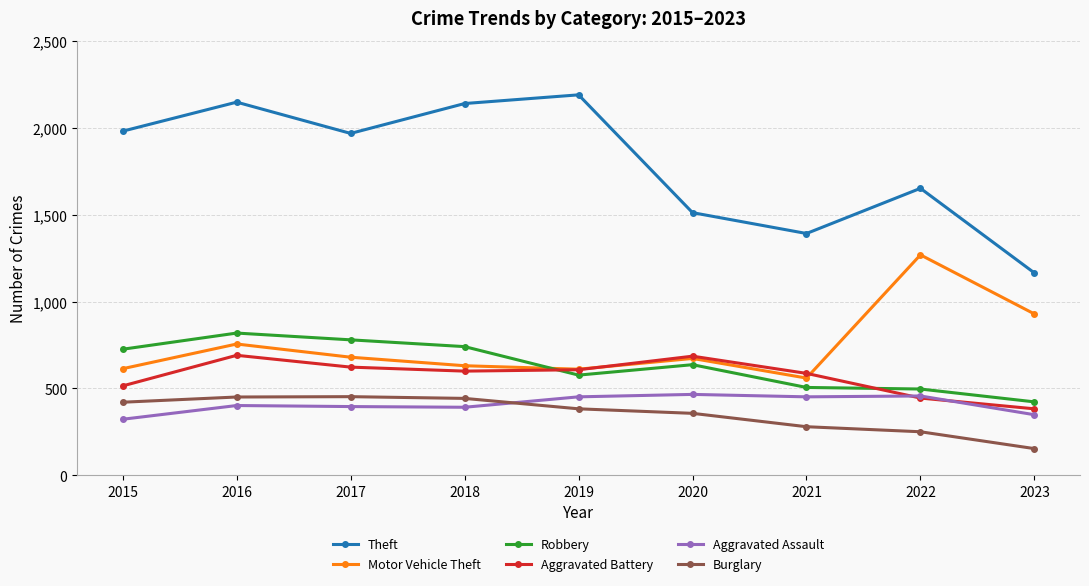

What is the average value of the Aggravated Battery series?

571